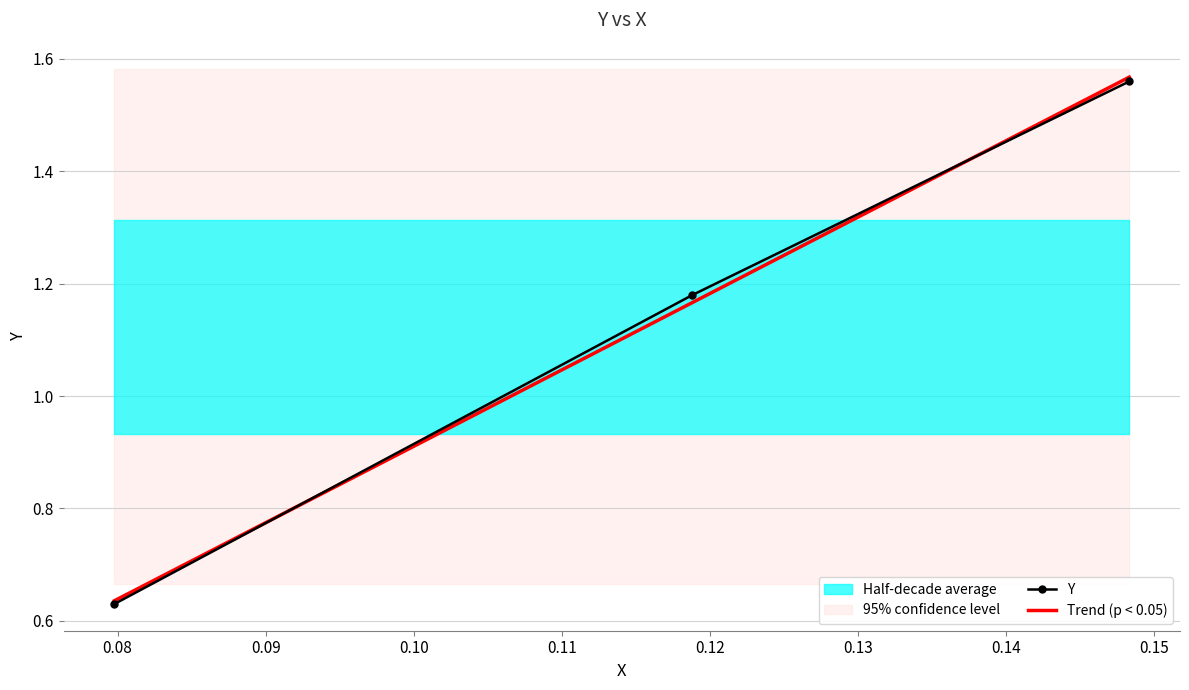

The Y series shows 2.5 at 0.09. True or false?

False